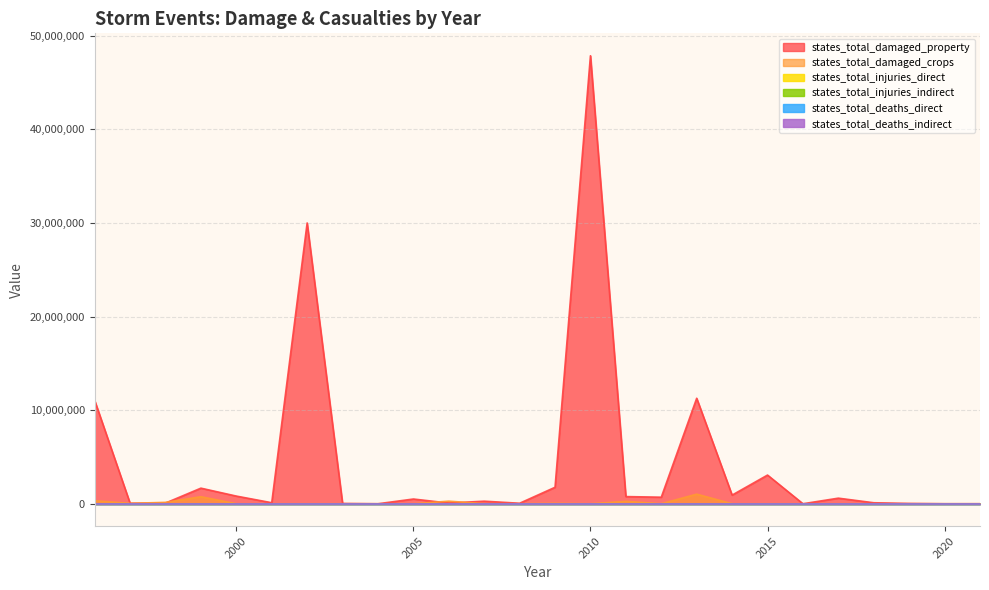

What is the difference between the states_total_damaged_property values at 1998 and 2001?

36000